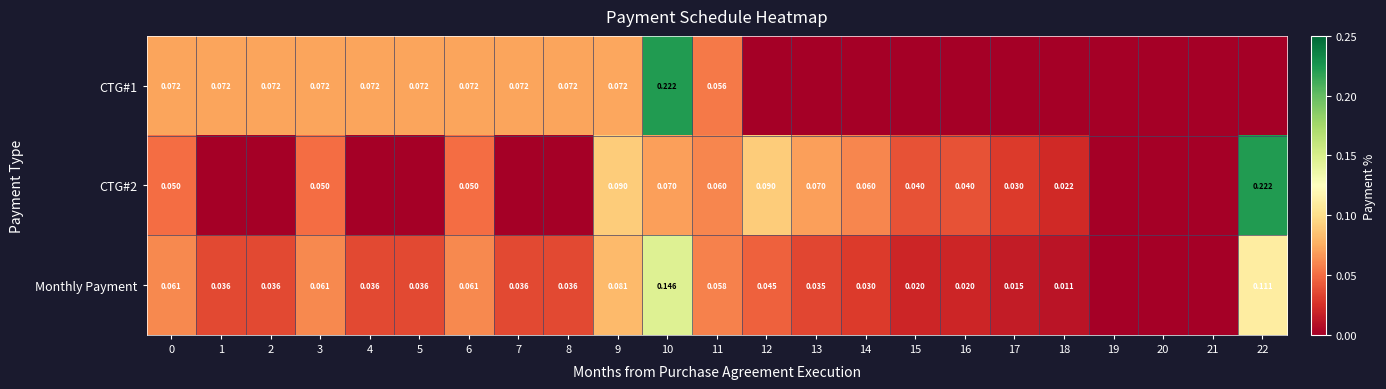

What is the sum of all CTG#1 values?

1.0